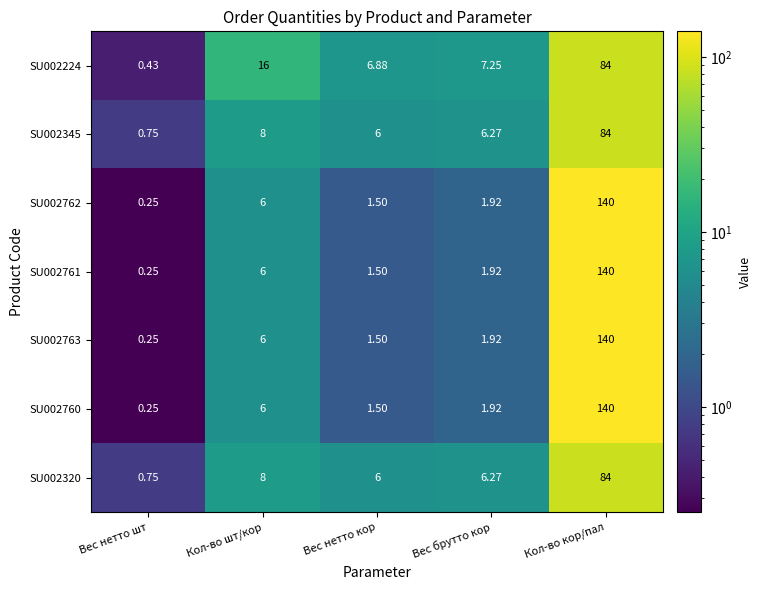

Rank the categories by SU002762 value from highest to lowest.

Кол-во кор/пал, Кол-во шт/кор, Вес брутто кор, Вес нетто кор, Вес нетто шт